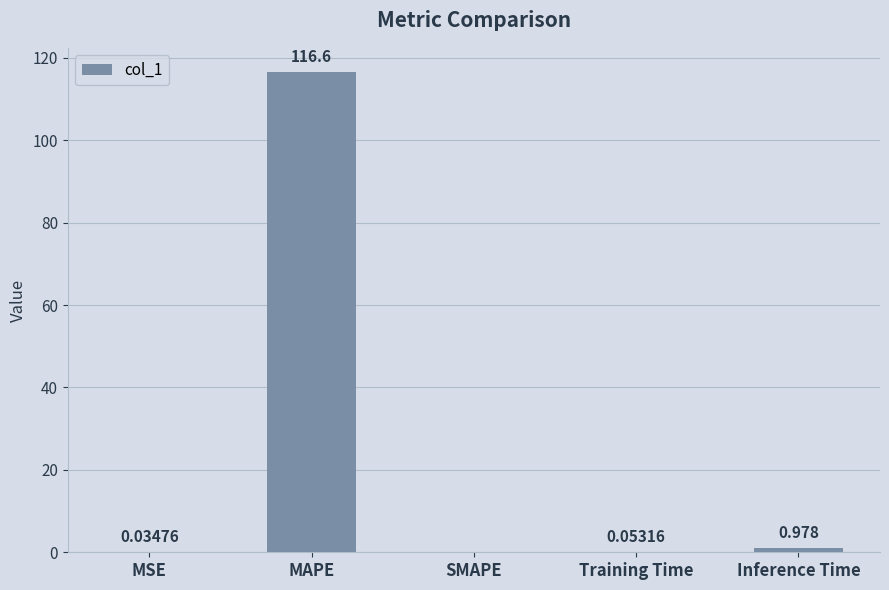

What is the maximum value shown in the chart?

116.6